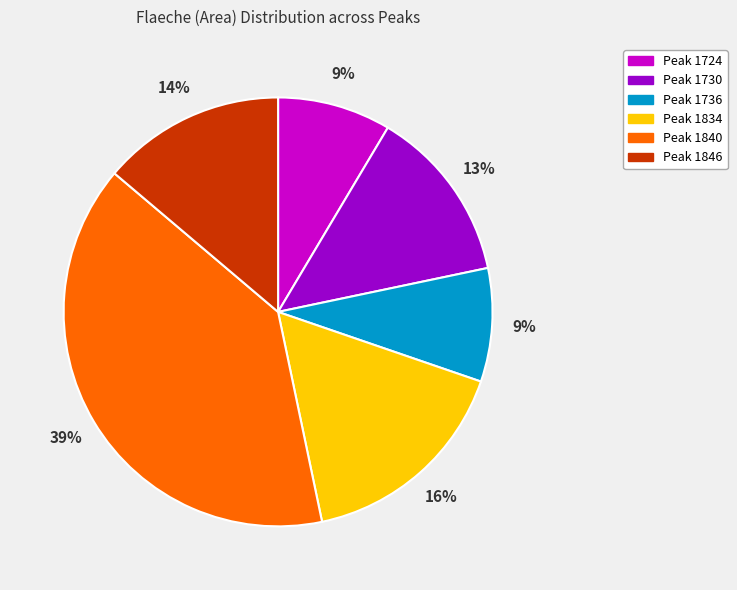

To the nearest percent, what is the average slice percentage?

17%